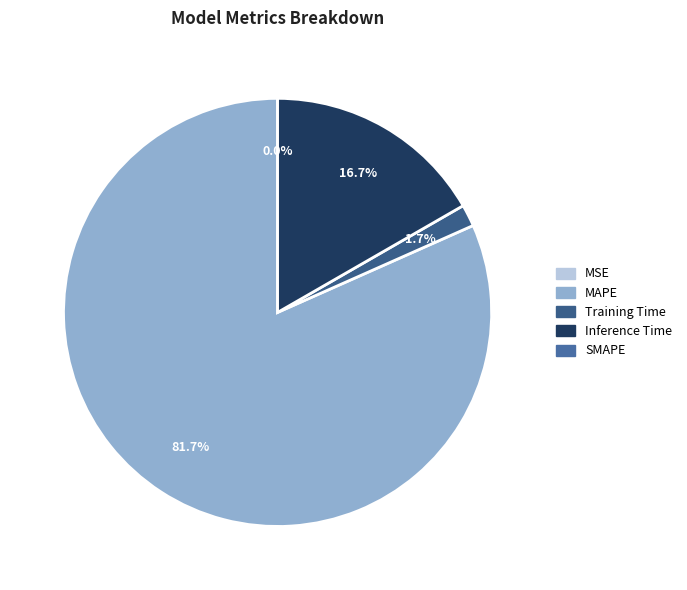

Is there any slice that represents more than half of the pie?

Yes